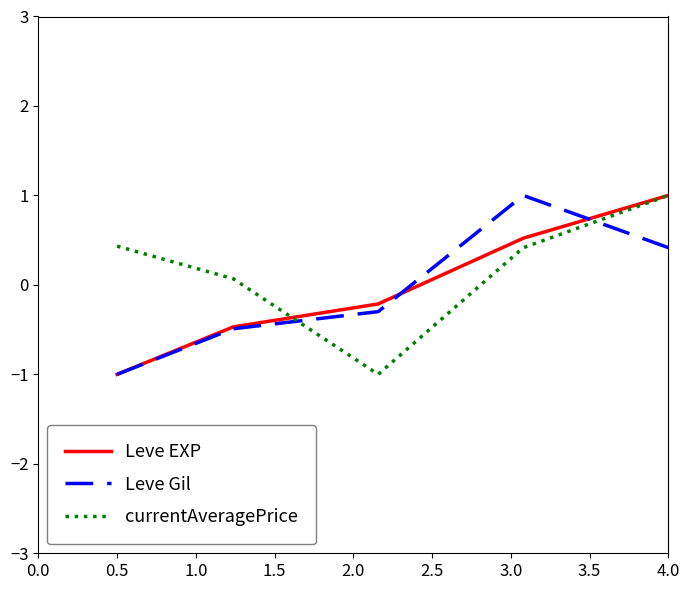

After their last crossing, which series has the higher values: Leve Gil or currentAveragePrice?

currentAveragePrice